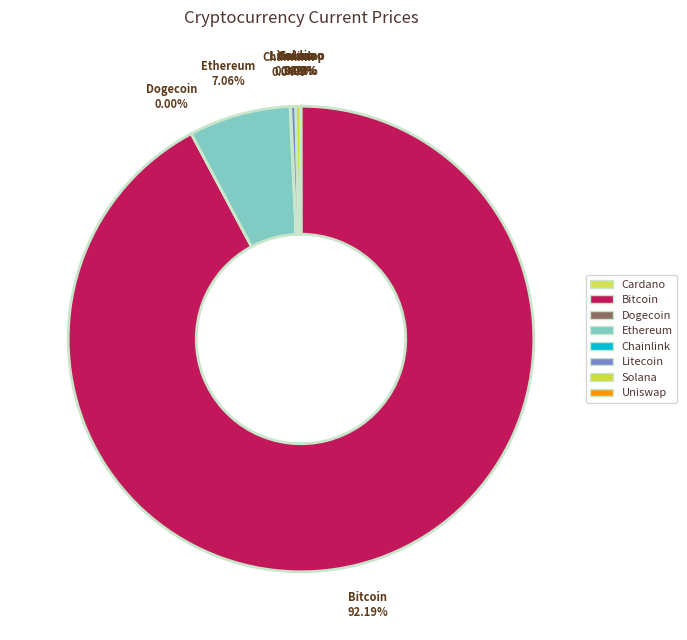

Does Solana represent more than half of the total?

No